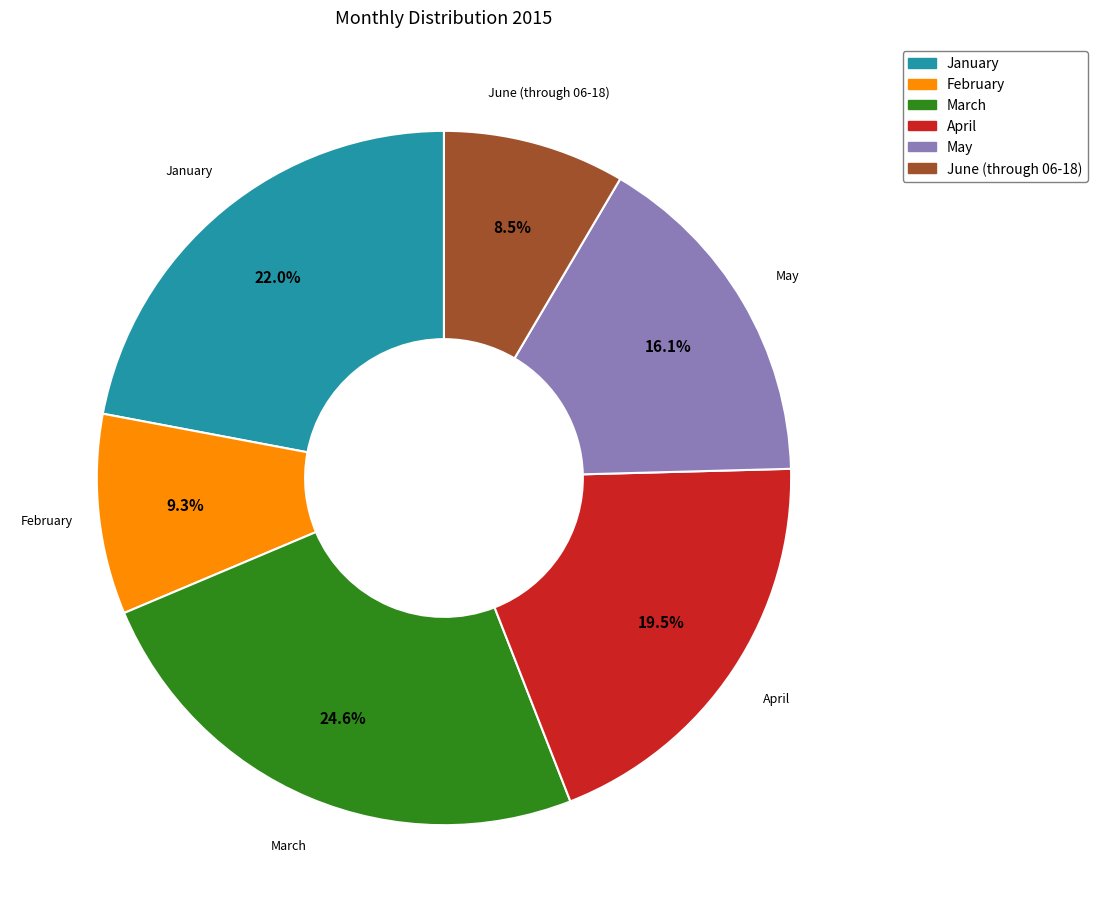

Approximately how many times larger is the value at March compared to May?

1.5